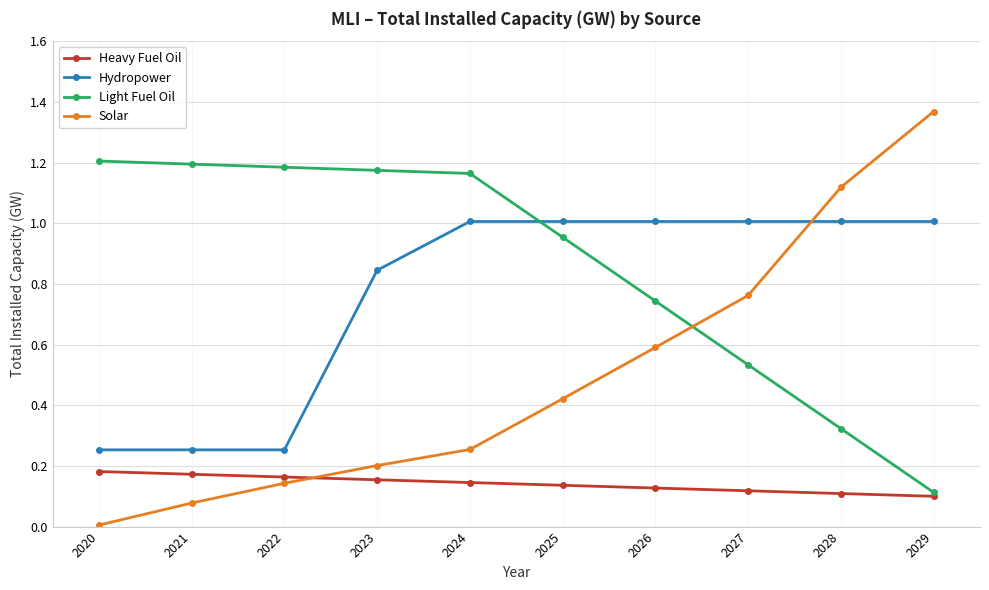

Which label corresponds to the smallest value in the chart?

2020